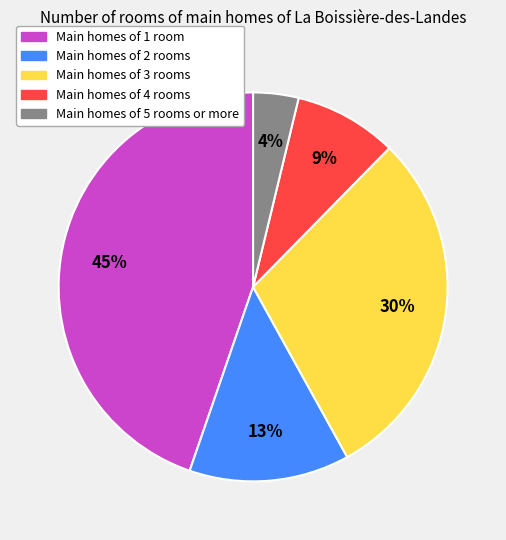

To the nearest percent, what is the average slice percentage?

20%